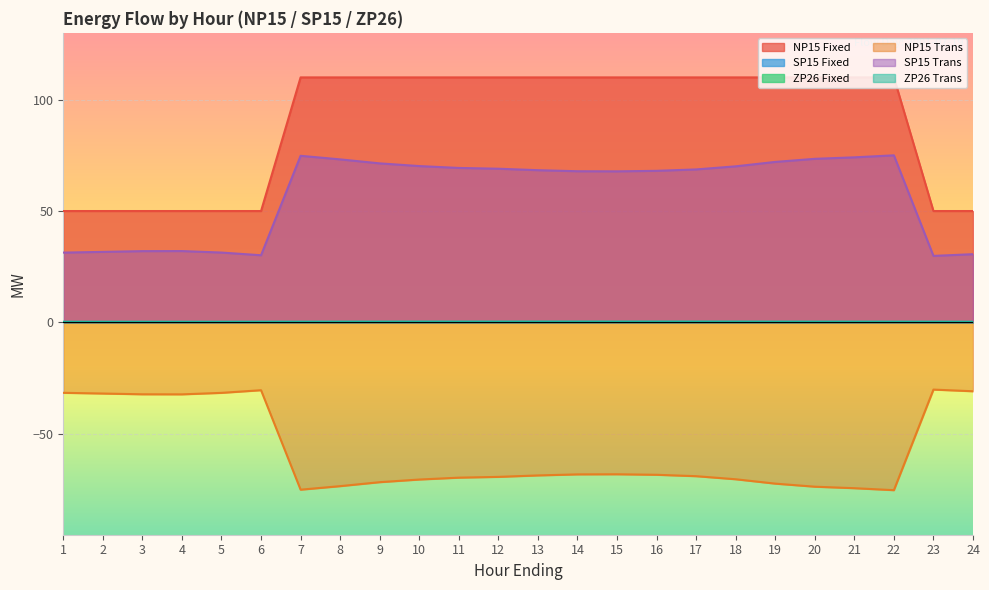

Reading right to left, what are all the values shown in this chart?

NP15 Fixed: 24=50.0	23=50.0	22=110.0	21=110.0	20=110.0	19=110.0	18=110.0	17=110.0	16=110.0	15=110.0	14=110.0	13=110.0	12=110.0	11=110.0	10=110.0	9=110.0	8=110.0	7=110.0	6=50.0	5=50.0	4=50.0	3=50.0	2=50.0	1=50.0
NP15 Trans: 24=-30.9	23=-30.2	22=-75.3	21=-74.4	20=-73.8	19=-72.4	18=-70.4	17=-69.0	16=-68.4	15=-68.2	14=-68.2	13=-68.7	12=-69.3	11=-69.7	10=-70.5	9=-71.7	8=-73.5	7=-75.1	6=-30.4	5=-31.6	4=-32.3	3=-32.3	2=-31.9	1=-31.6
SP15 Trans: 24=30.6	23=29.9	22=75.0	21=74.1	20=73.4	19=72.0	18=70.1	17=68.7	16=68.0	15=67.8	14=67.9	13=68.3	12=69.0	11=69.3	10=70.2	9=71.4	8=73.2	7=74.8	6=30.1	5=31.4	4=32.0	3=32.0	2=31.7	1=31.3
ZP26 Trans: 24=0.3	23=0.3	22=0.3	21=0.3	20=0.3	19=0.3	18=0.3	17=0.4	16=0.4	15=0.4	14=0.4	13=0.4	12=0.3	11=0.3	10=0.3	9=0.3	8=0.3	7=0.3	6=0.3	5=0.3	4=0.3	3=0.3	2=0.3	1=0.3